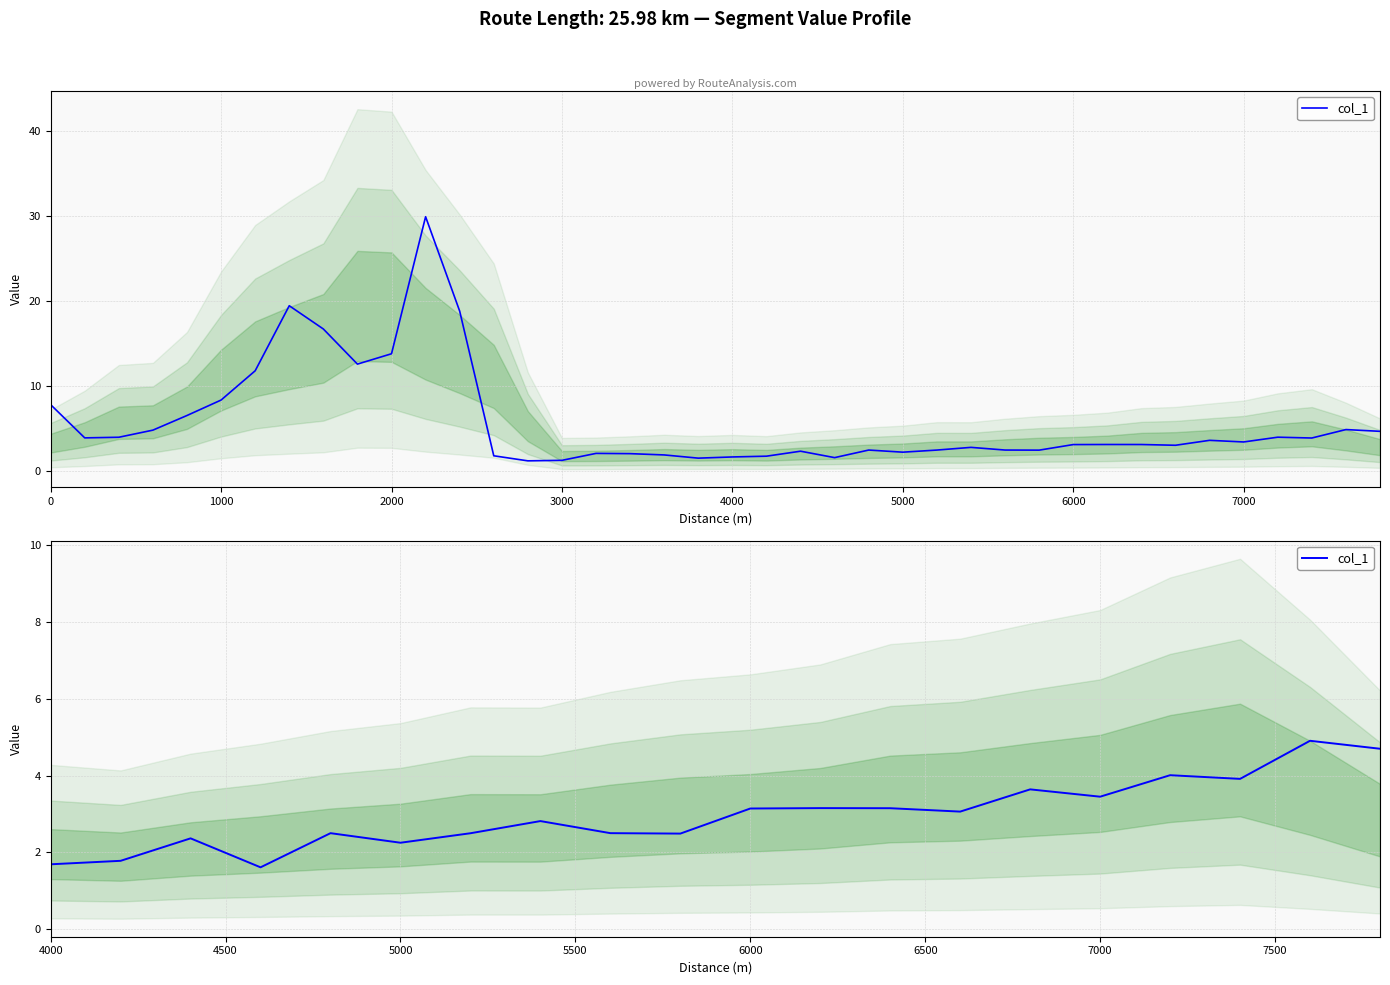

How many values exceed 3?

10